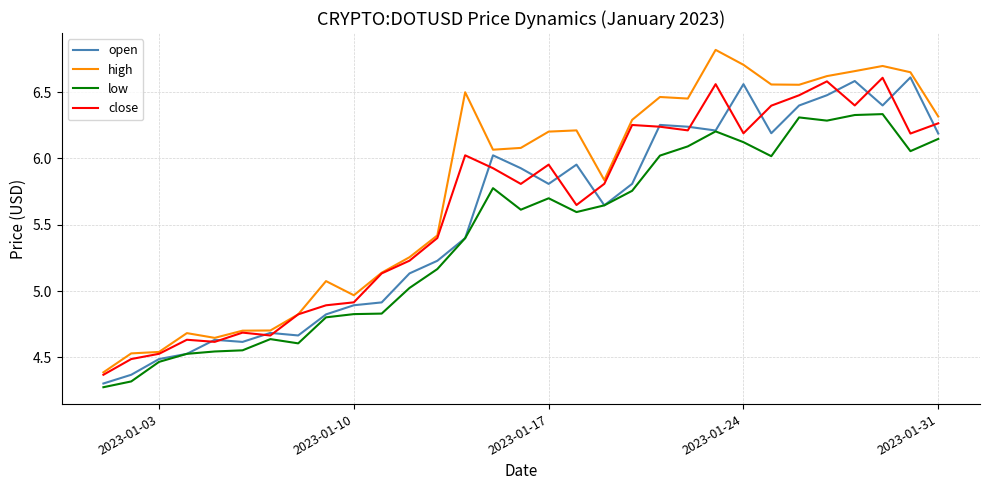

Which series has the largest total across all categories?

high